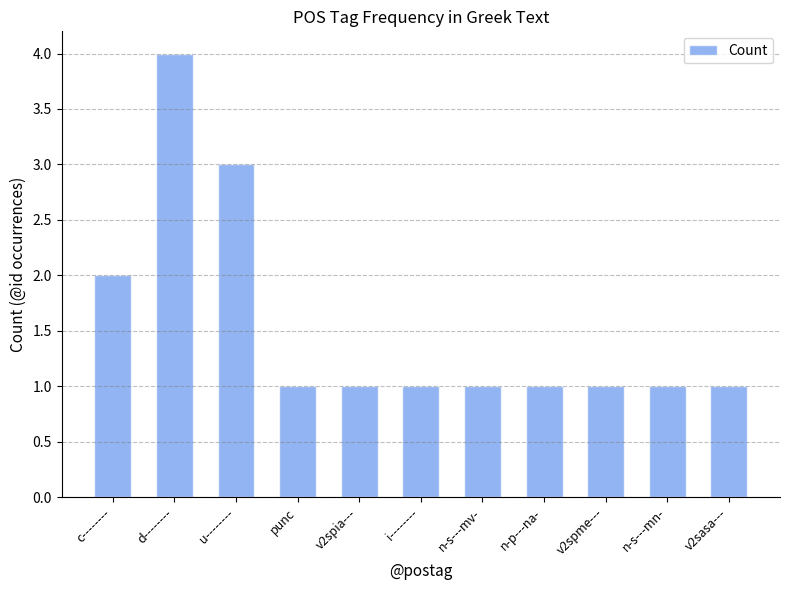

What is the change in value from c-------- to u--------?

+1